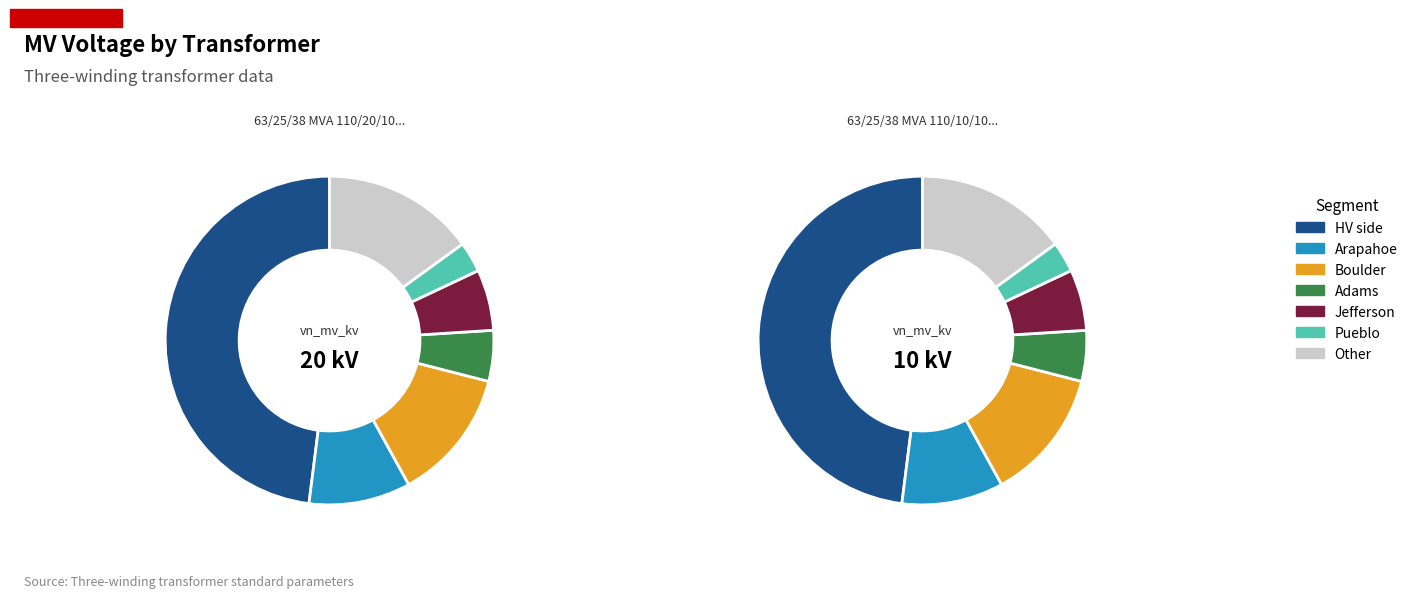

What percentage is the 63/25/38 MVA 110/20/10 kV slice, to the nearest percent?

67%